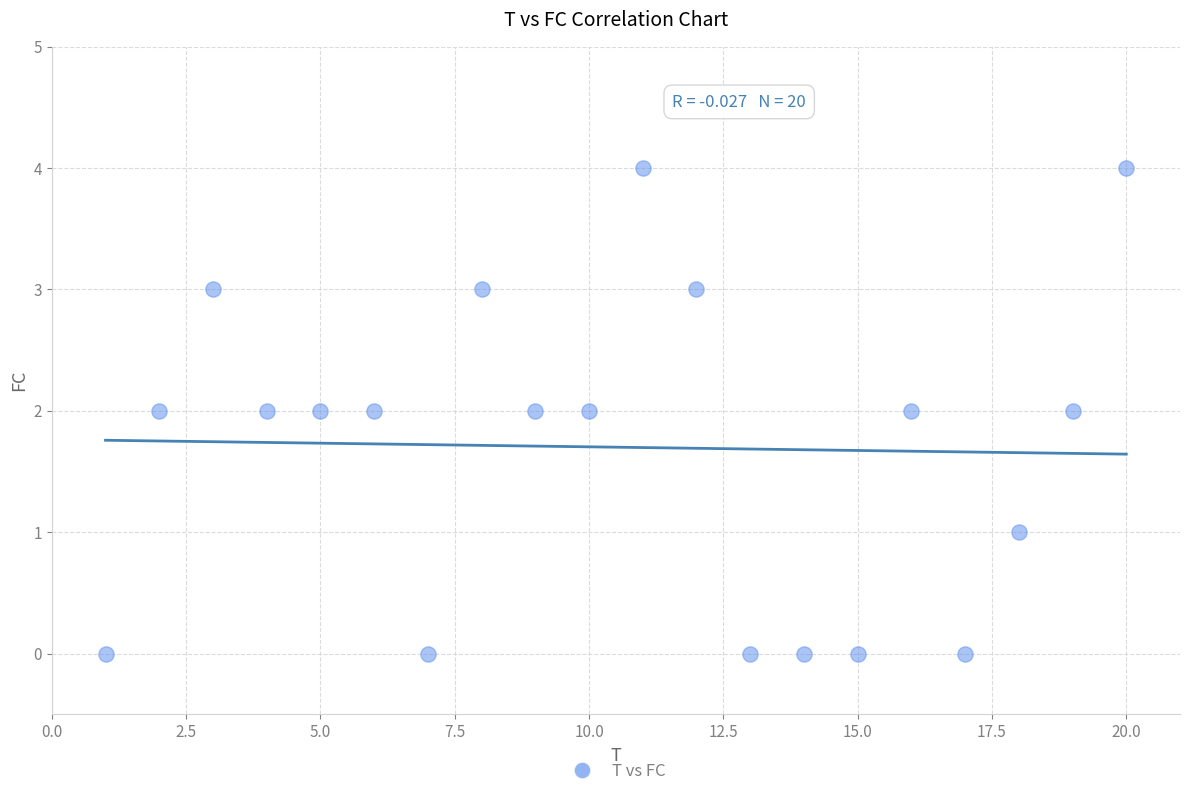

What is the range of X values (max minus min)?

19